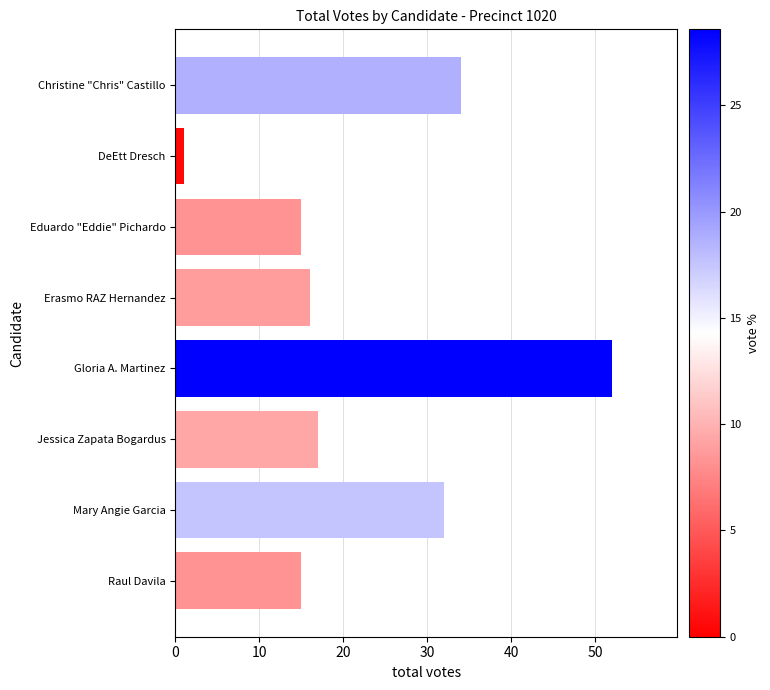

At which label is the value closest to 26?

Mary Angie Garcia